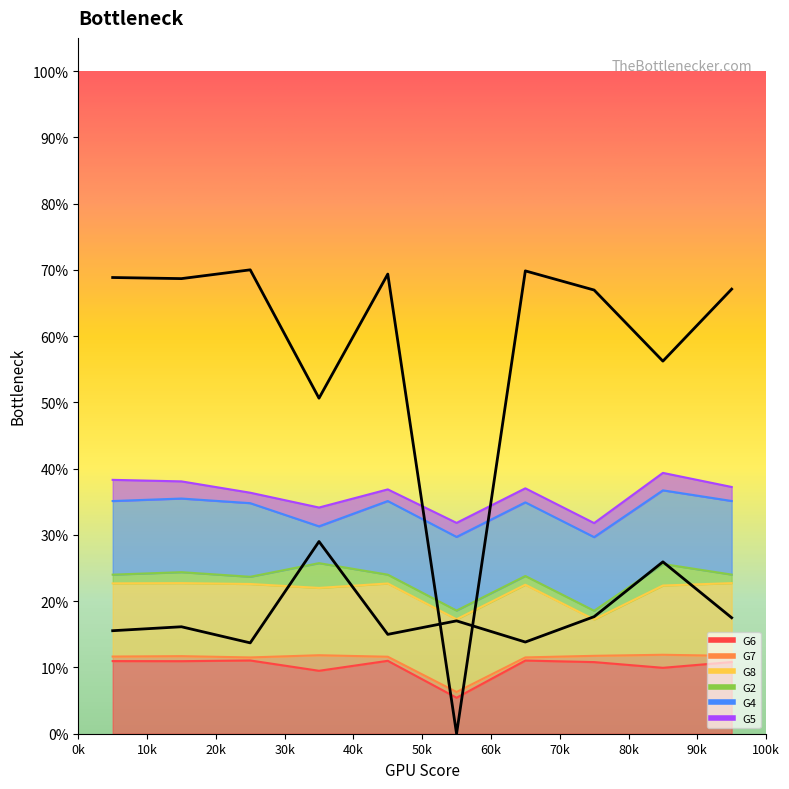

True or false: G7 and G5 cross at least once.

False